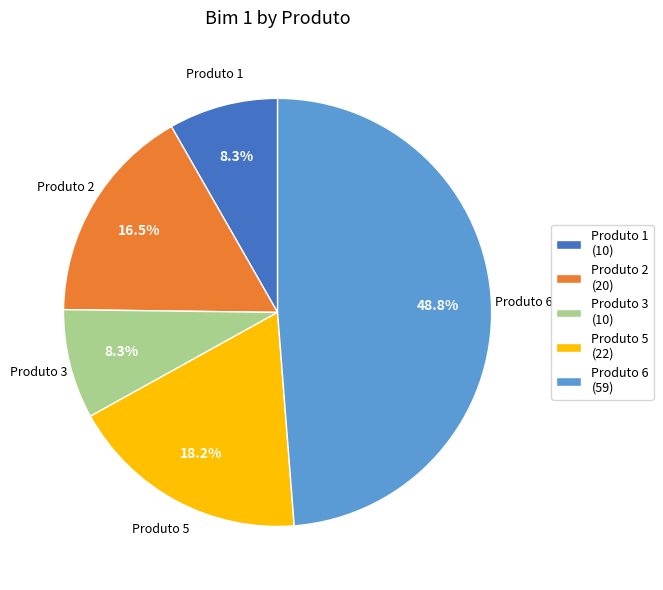

How many segments does this pie chart have?

5